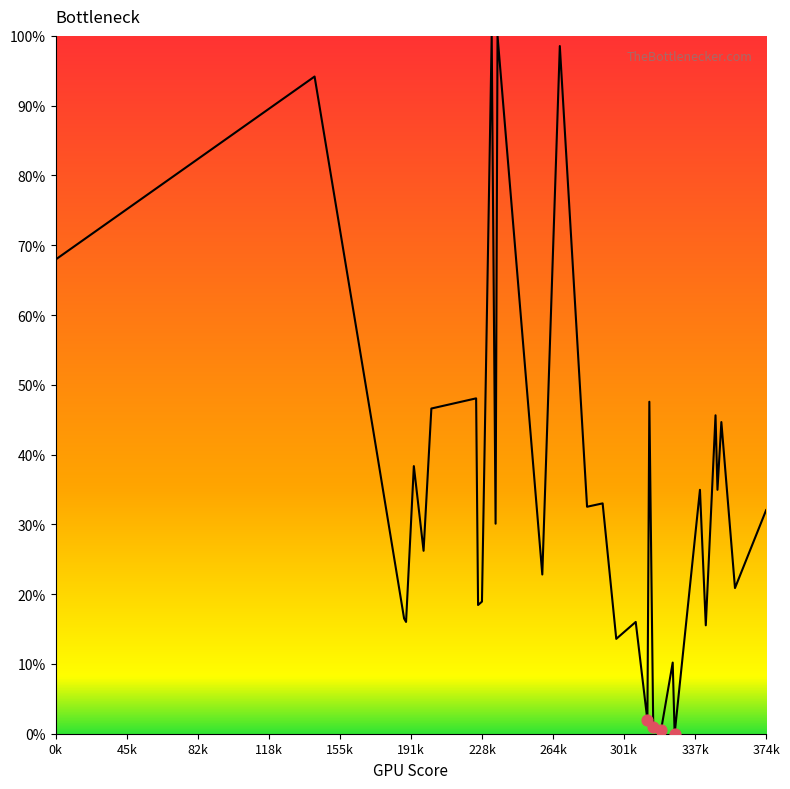

What is the difference between the maximum and minimum values?

100.0